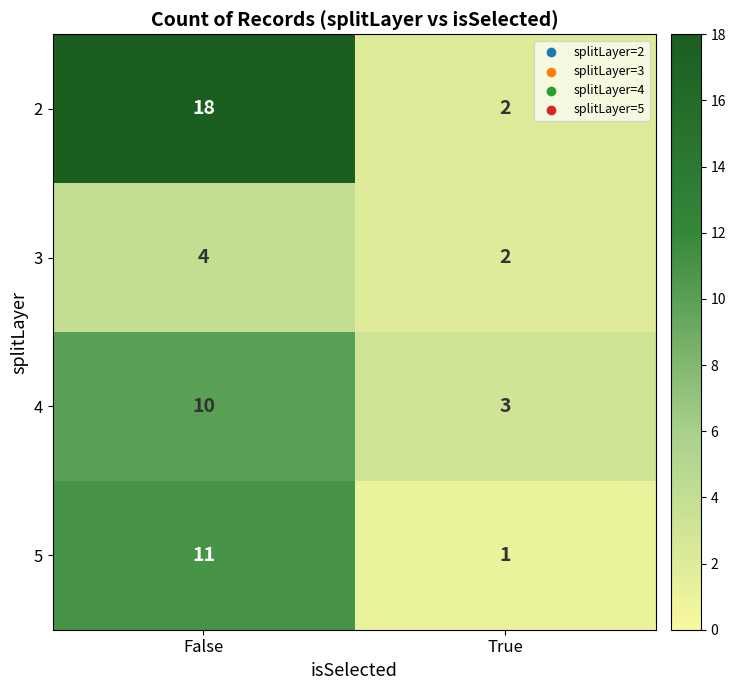

How many distinct data groups are displayed?

4